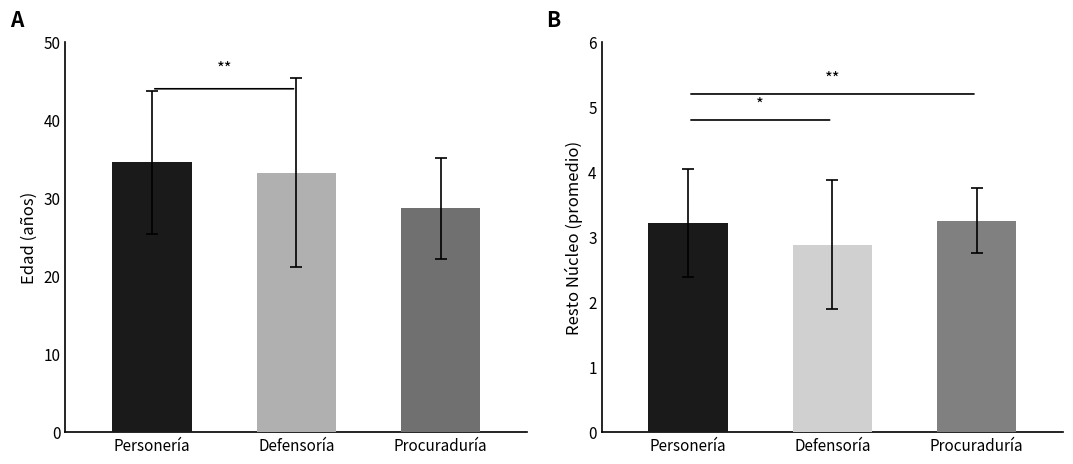

What is the total value across all series at Personería?

37.8